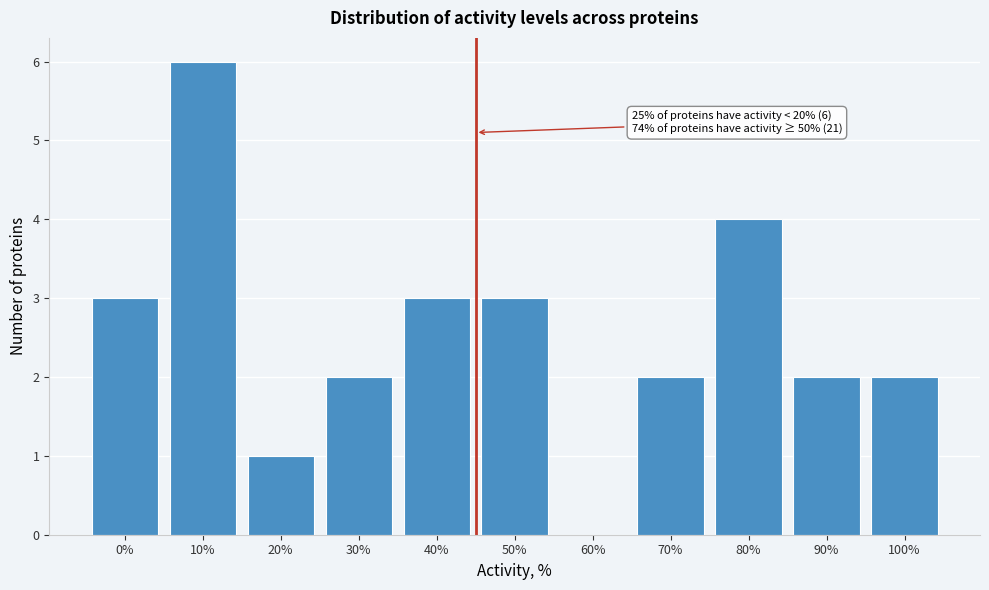

Reading left to right, list all the values displayed in this chart.

0%=3	10%=6	20%=1	30%=2	40%=3	50%=3	60%=0	70%=2	80%=4	90%=2	100%=2